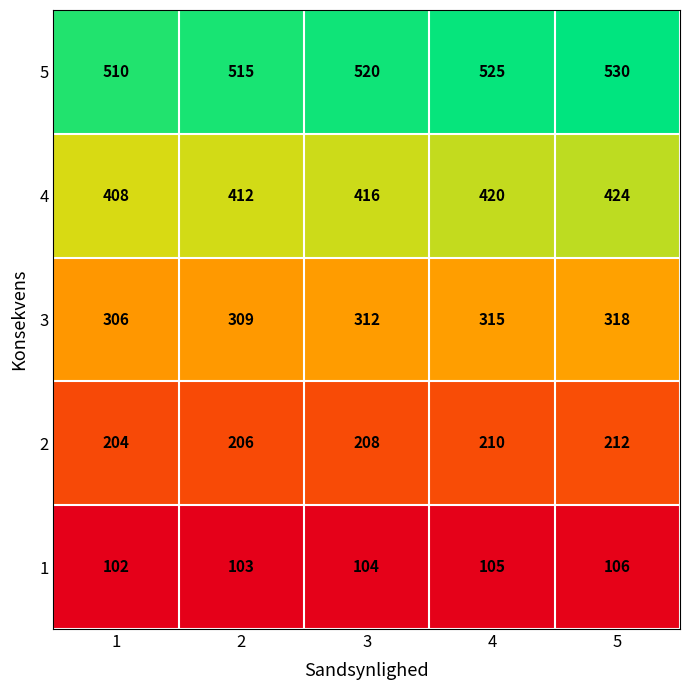

Reading left to right, transcribe all the data shown in this chart.

5: 1=510	2=515	3=520	4=525	5=530
4: 1=408	2=412	3=416	4=420	5=424
3: 1=306	2=309	3=312	4=315	5=318
2: 1=204	2=206	3=208	4=210	5=212
1: 1=102	2=103	3=104	4=105	5=106